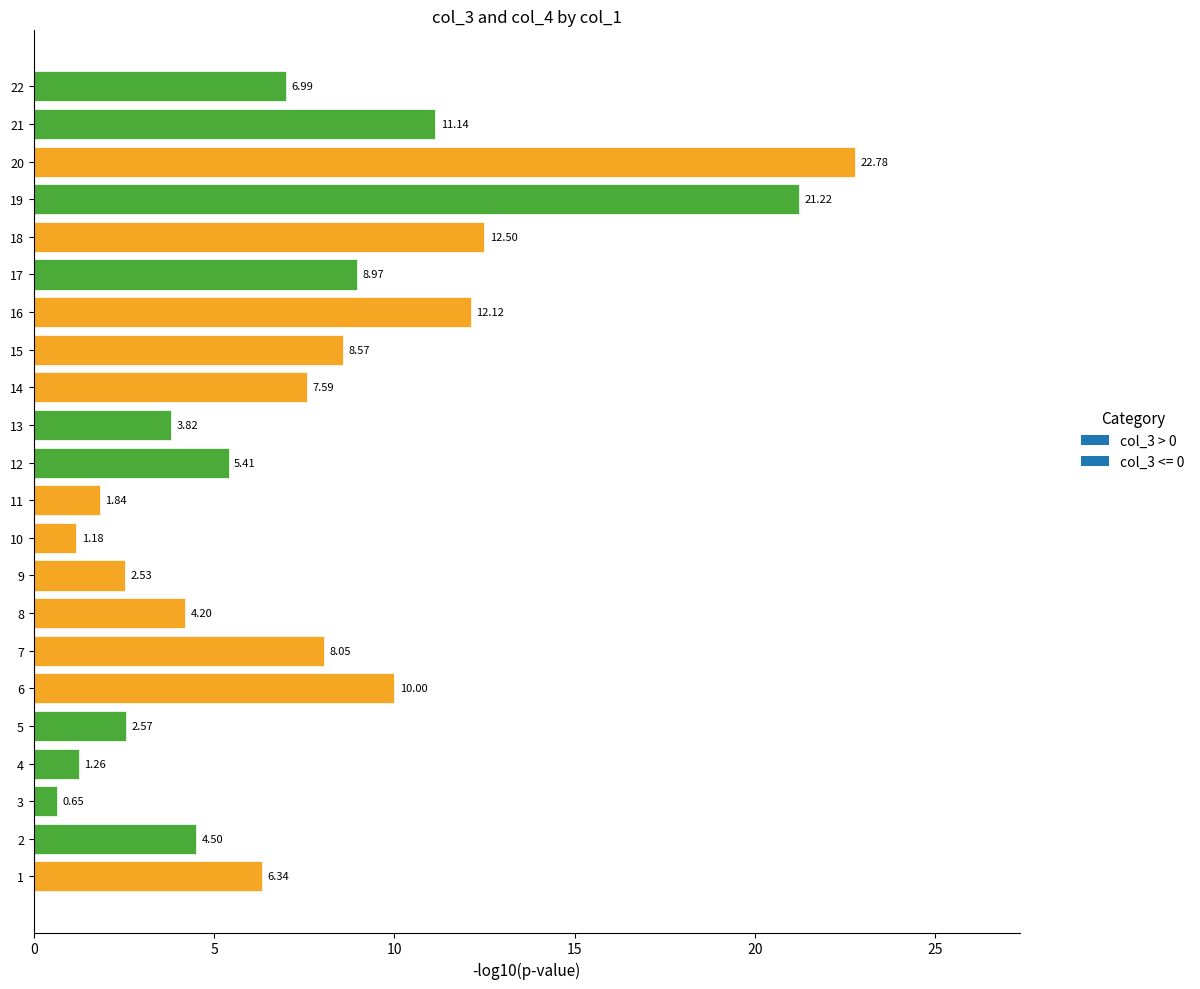

Is it true that the value at 5 is 3.7?

False